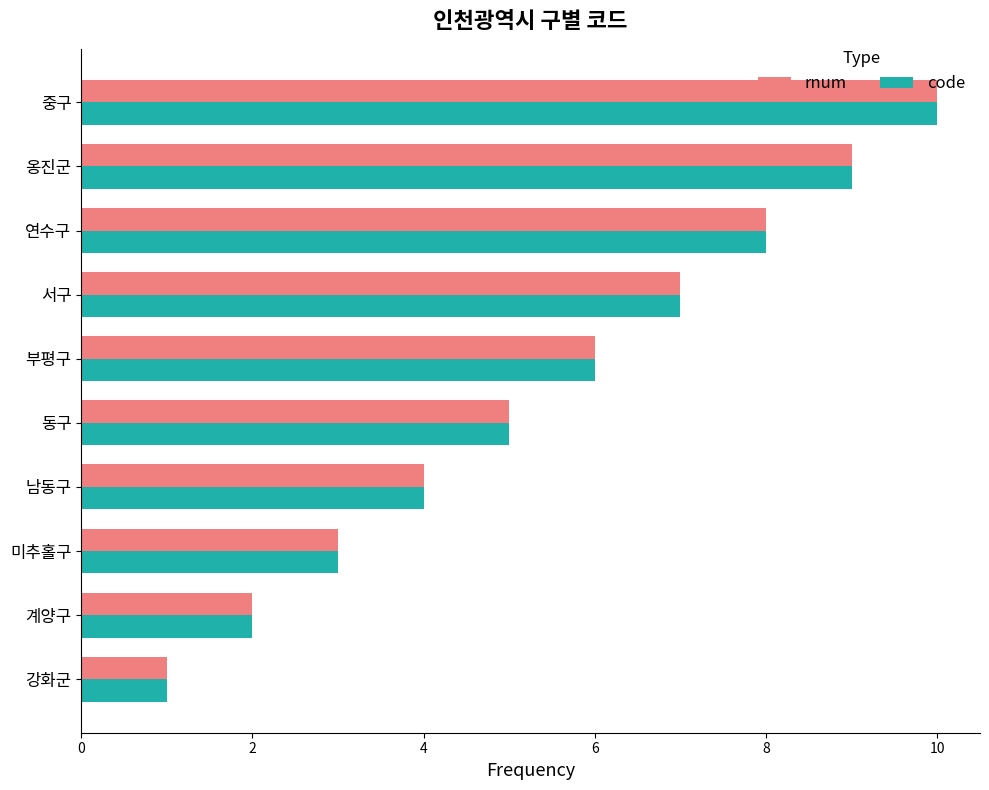

The rnum series shows 7 at 동구. True or false?

False